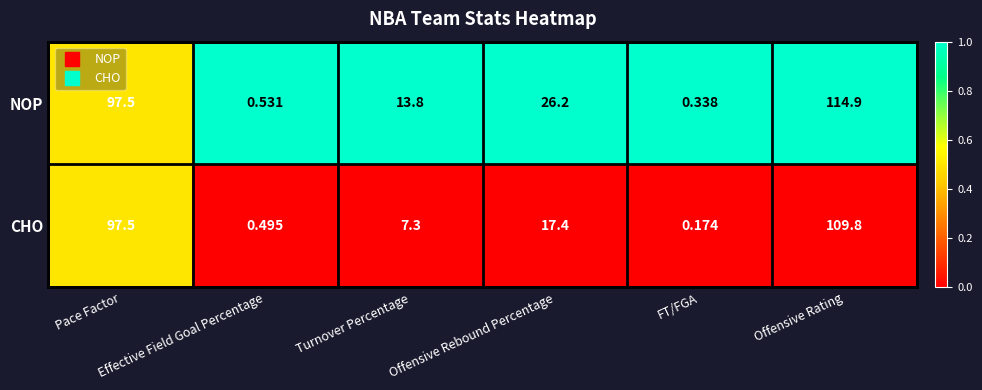

Rank the series by their average value, from highest to lowest.

NOP, CHO